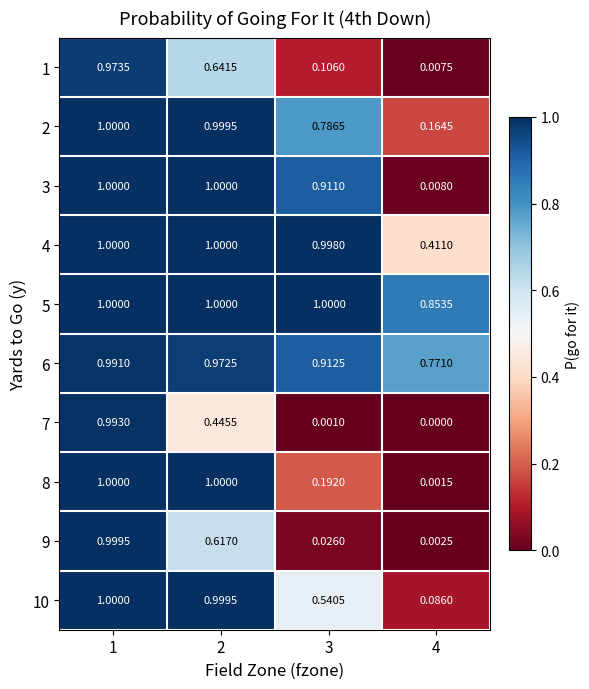

Is the value of 2 at 4 greater than the value of 1 at 3?

Yes